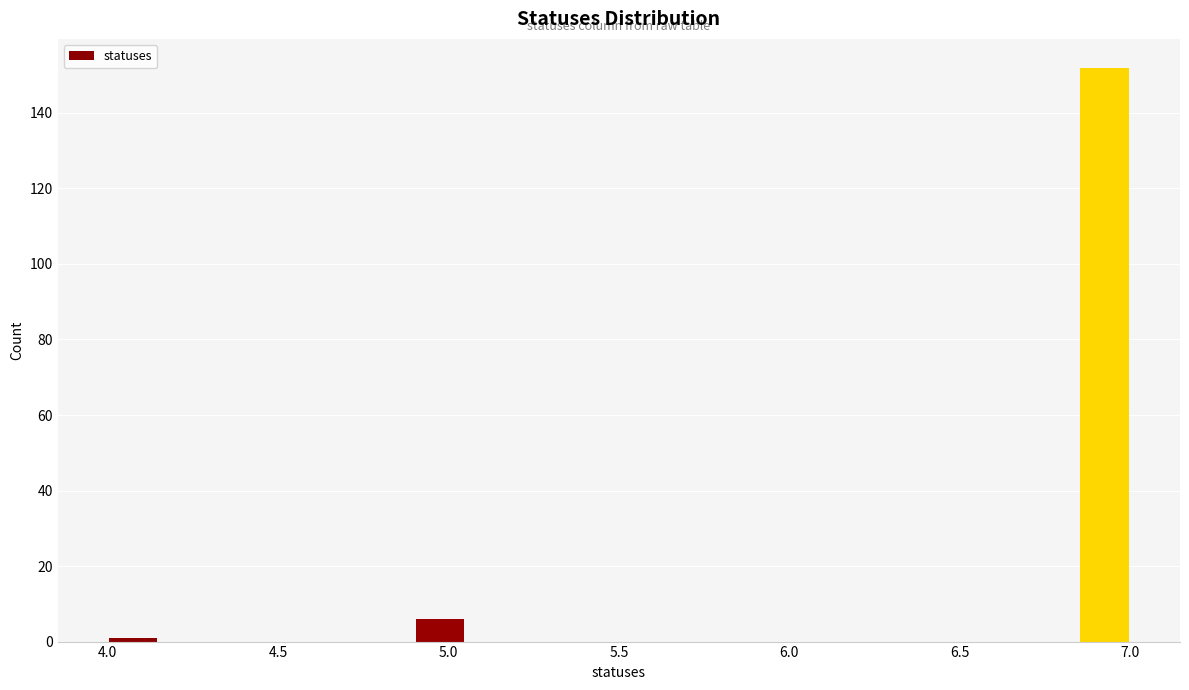

Around what value on the x-axis is the tallest bar? Give the approximate position of its centre, as read against the axis.

6.95